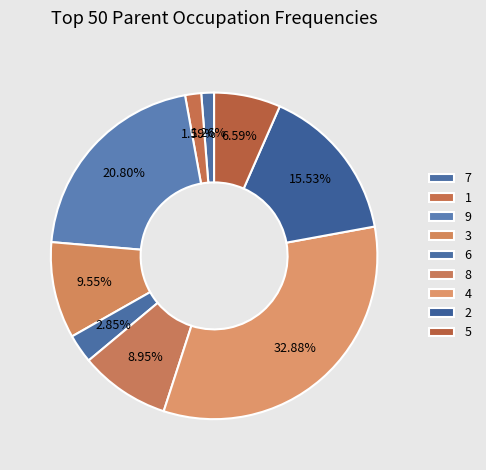

Rank the categories by value from highest to lowest.

4, 9, 2, 3, 8, 5, 6, 1, 7